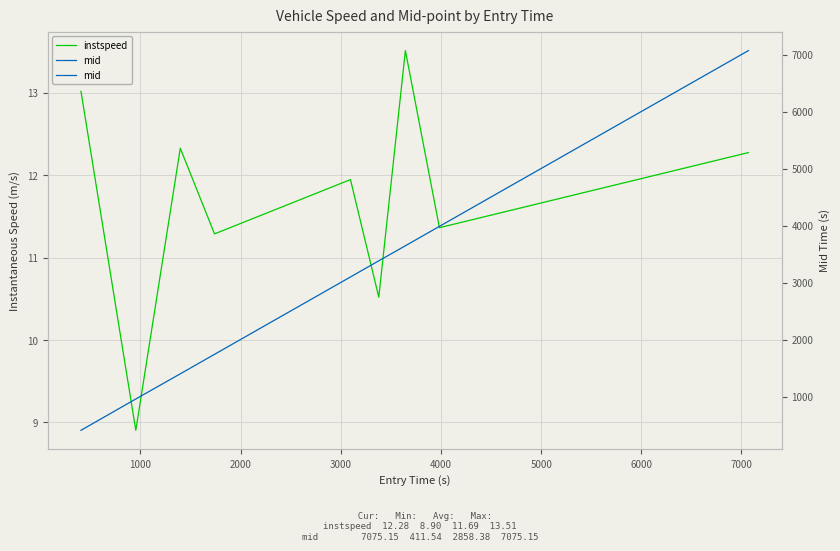

What is the total value across all series at 1000?

970.3